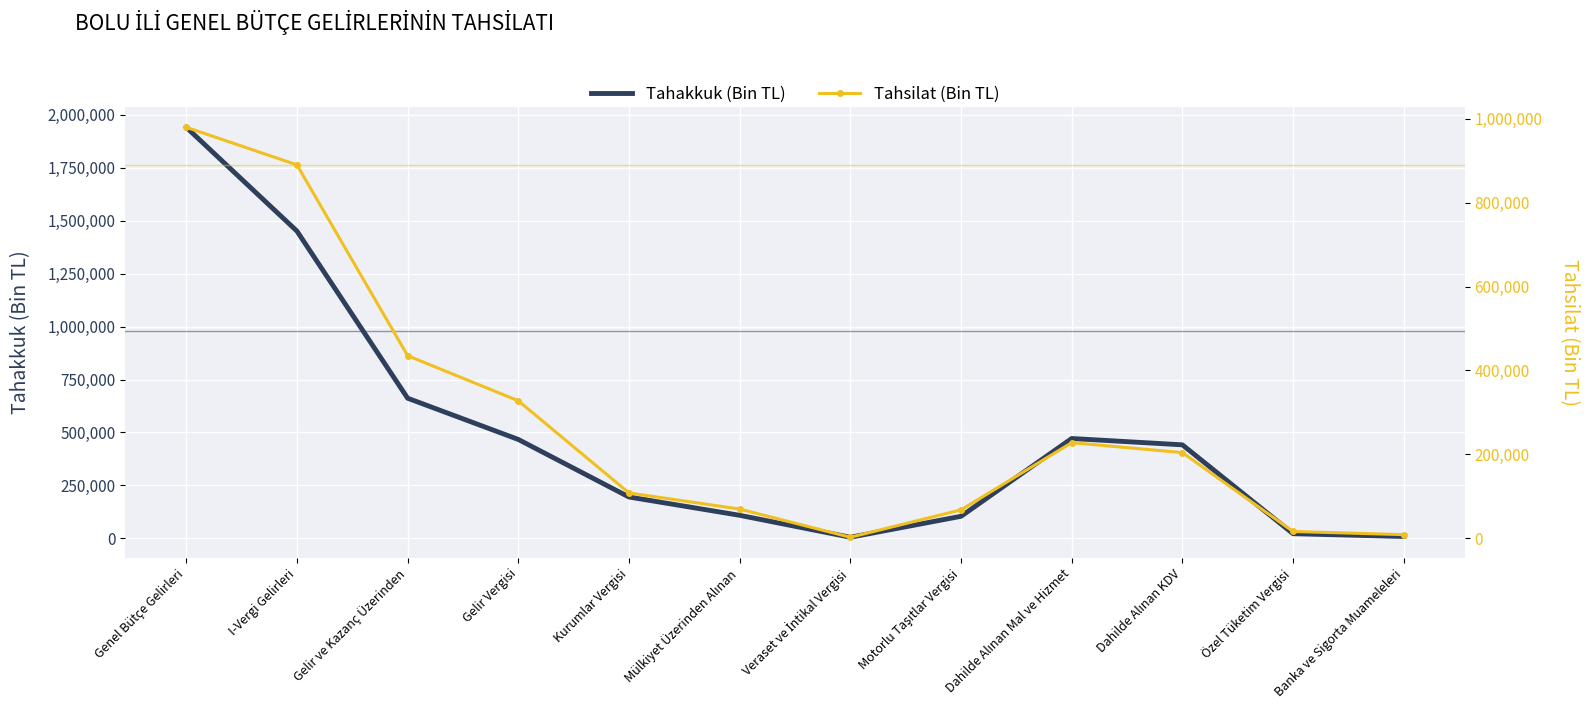

At which category does the chart reach its minimum across all series?

Veraset ve İntikal Vergisi